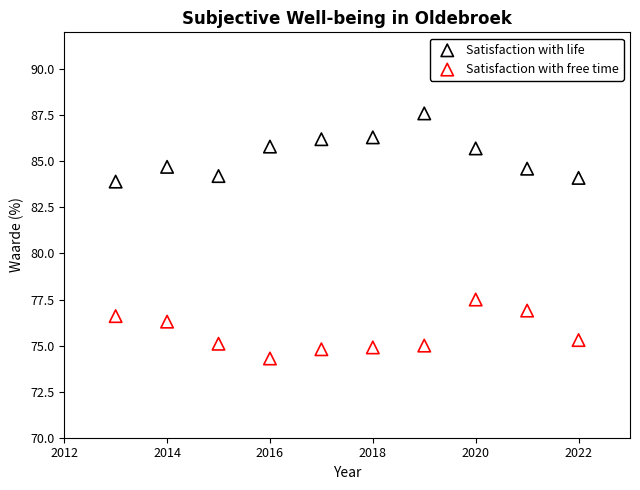

What are all the series names shown in the legend?

Satisfaction with life, Satisfaction with free time